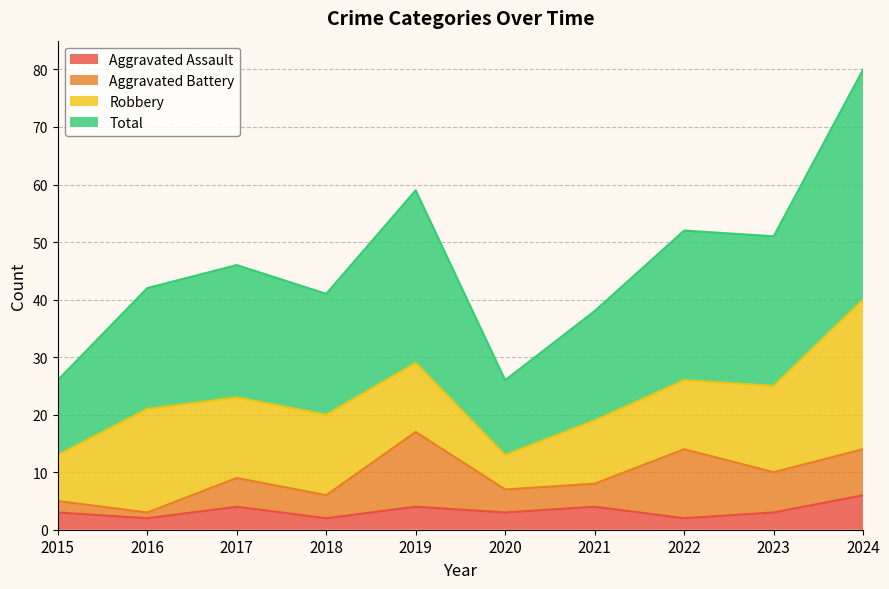

What is the difference between the maximum and minimum values in the Total series?

54